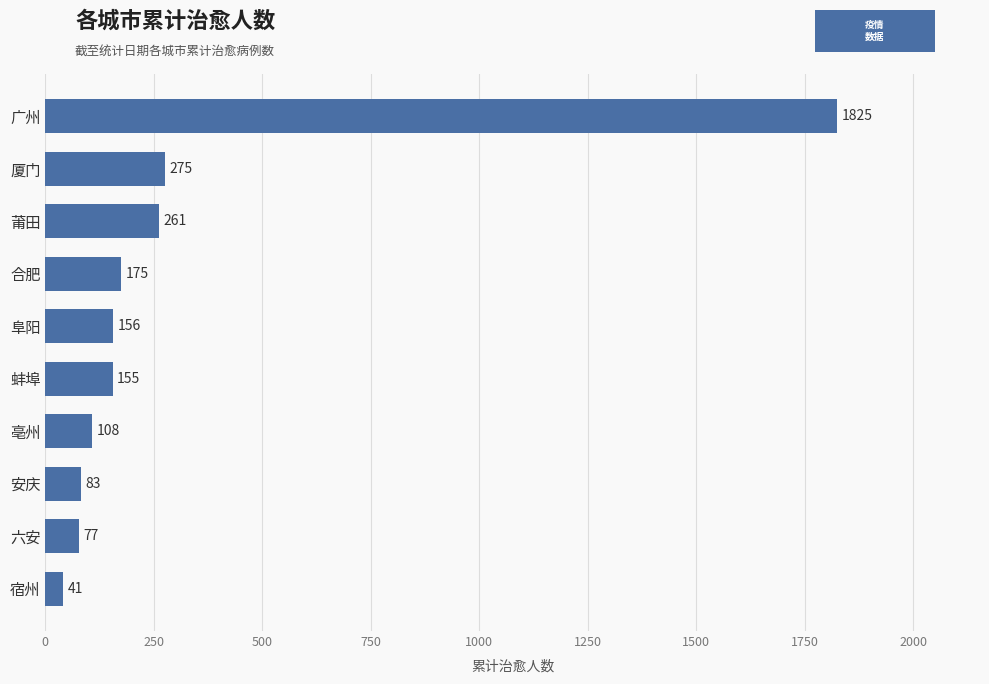

Is it true that the value at 宿州 is 41?

True